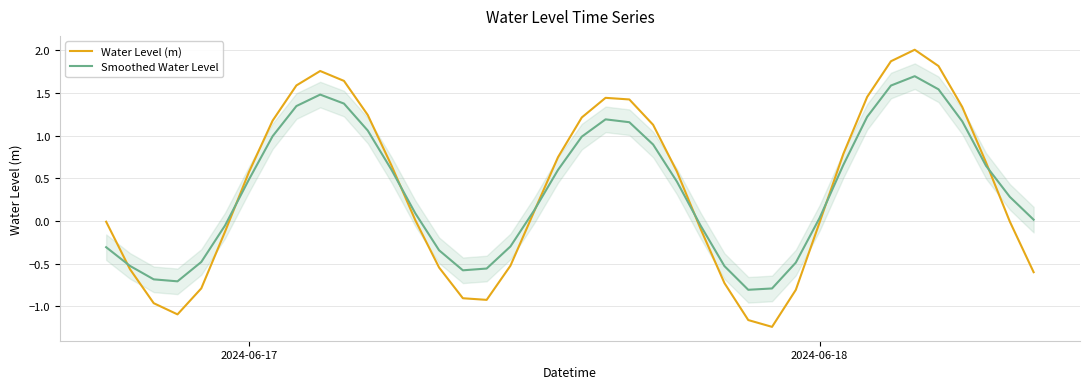

How many lines are shown in the chart?

2